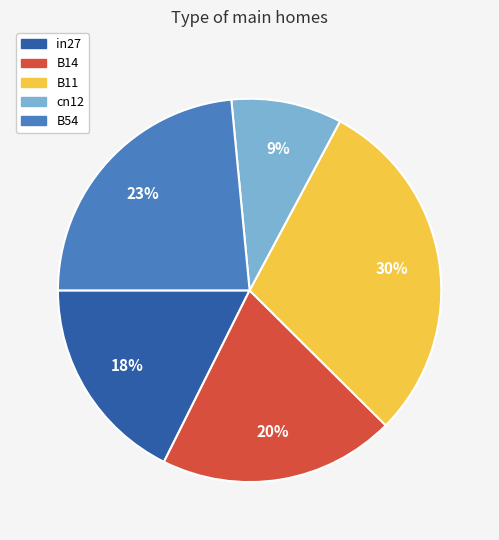

To the nearest percent, what is the combined percentage of B11 and B54?

53%